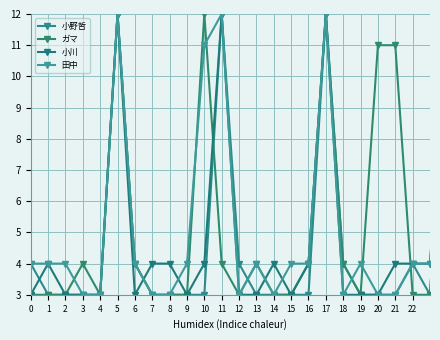

True or false: 小川 and 小野哲 intersect in this chart.

True